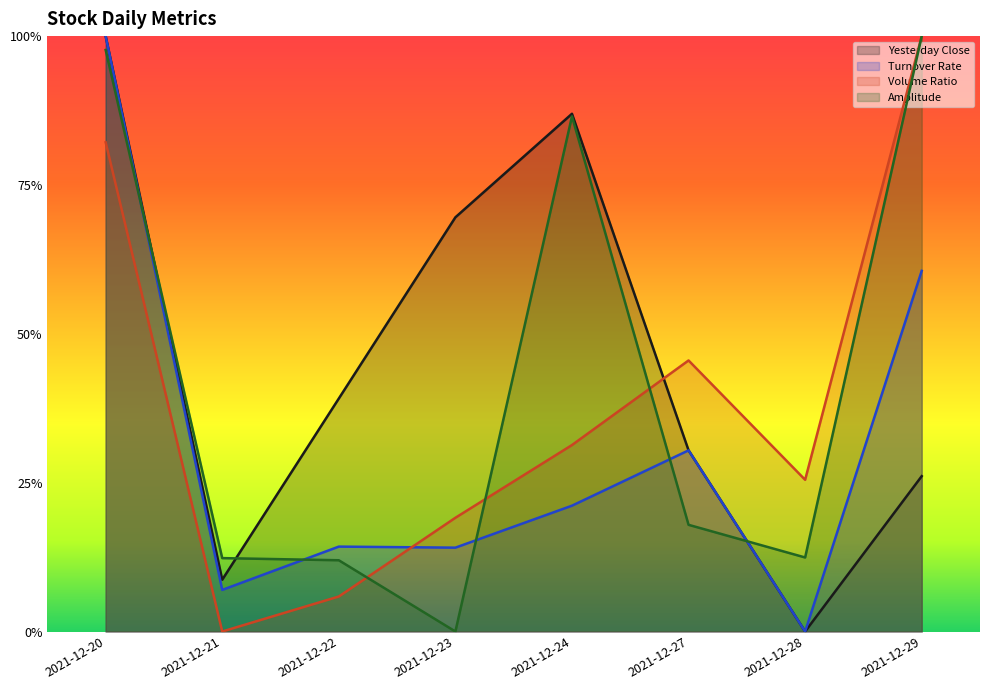

Rank the series by their maximum value, from highest to lowest.

Yesterday Close, Turnover Rate, Volume Ratio, Amplitude